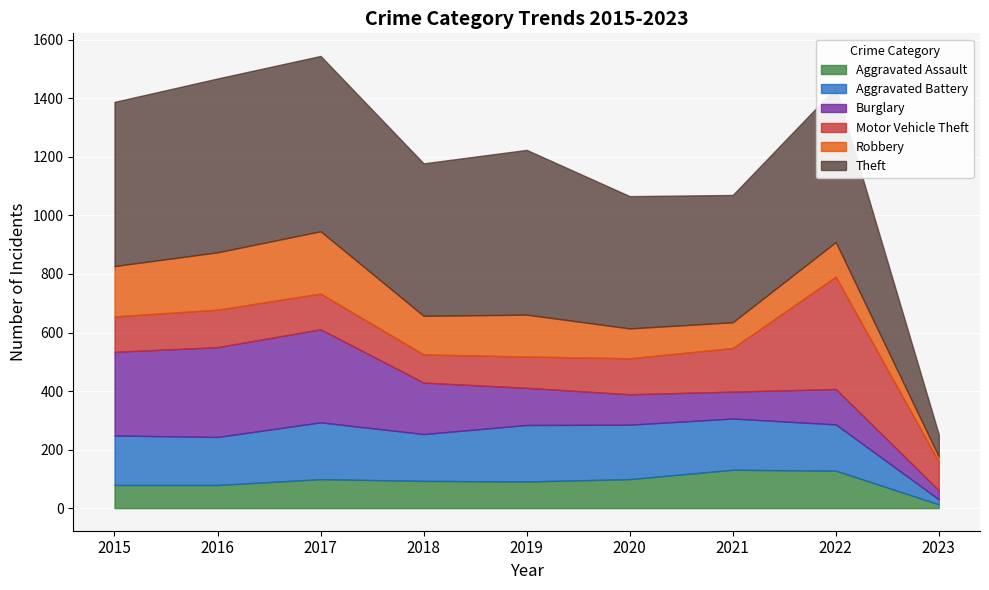

Which category has the lowest value in the Burglary series?

2023